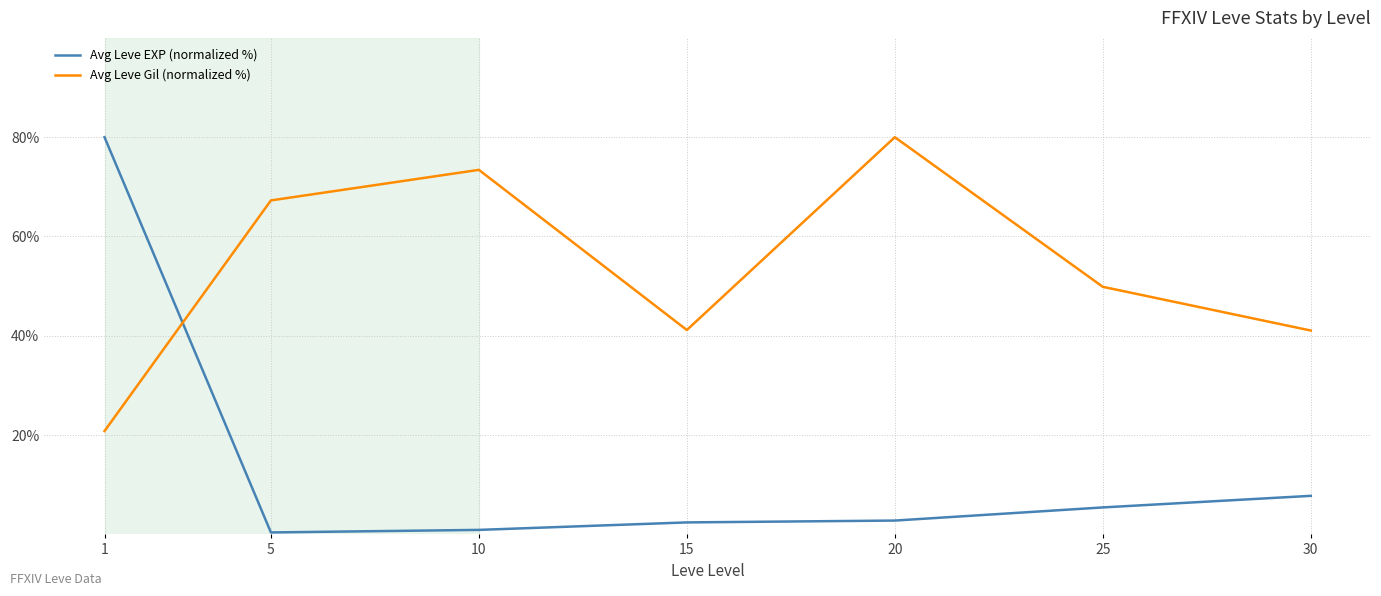

True or false: Avg Leve EXP (normalized %) and Avg Leve Gil (normalized %) cross at least once.

True